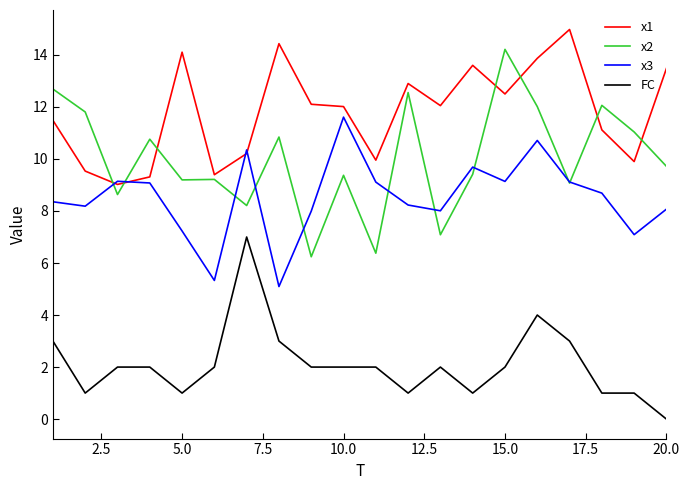

What is the difference between the second highest and second lowest values in the x2 series?

6.3